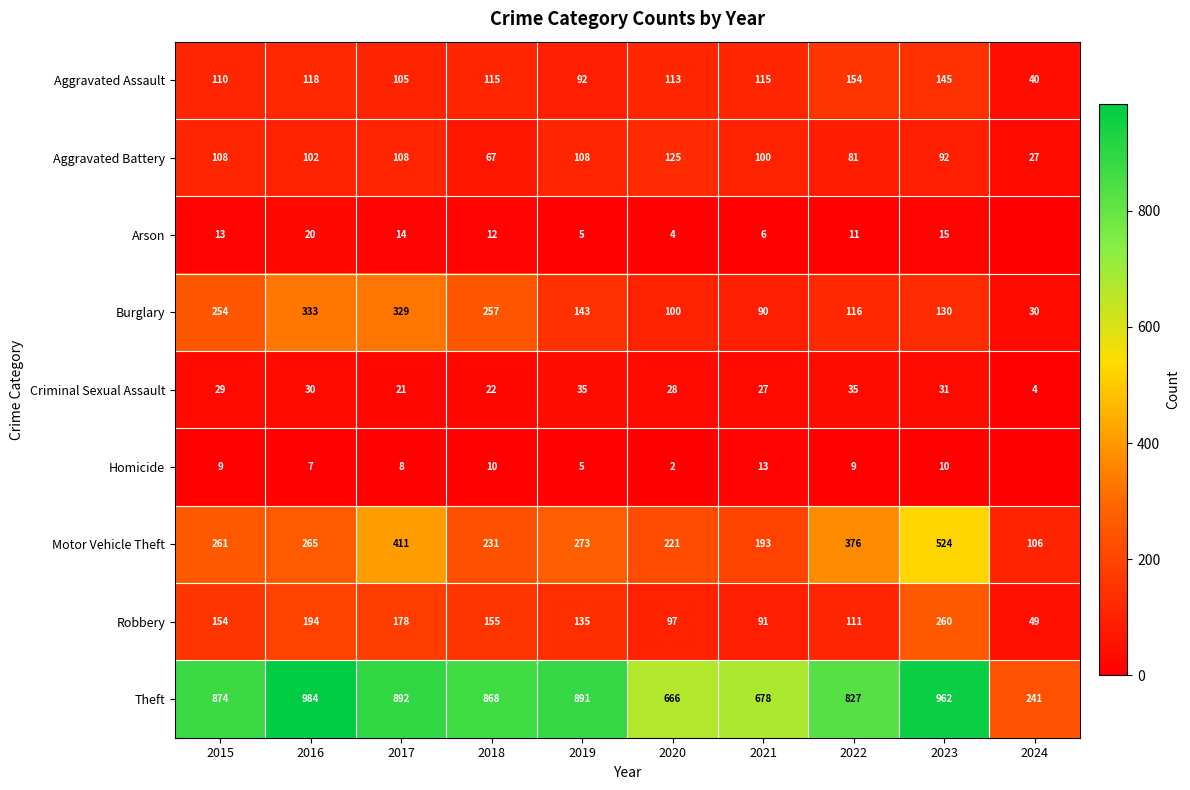

The Burglary series shows 100 at 2019. True or false?

False